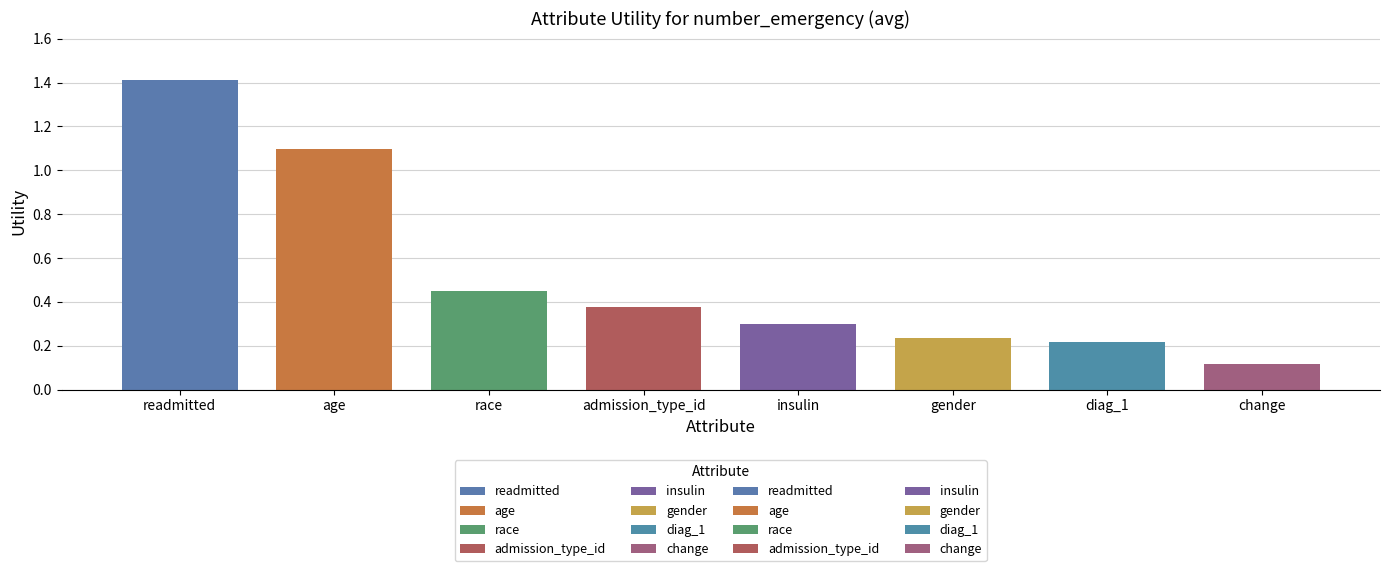

What is the label of the 7th bar from the right?

age